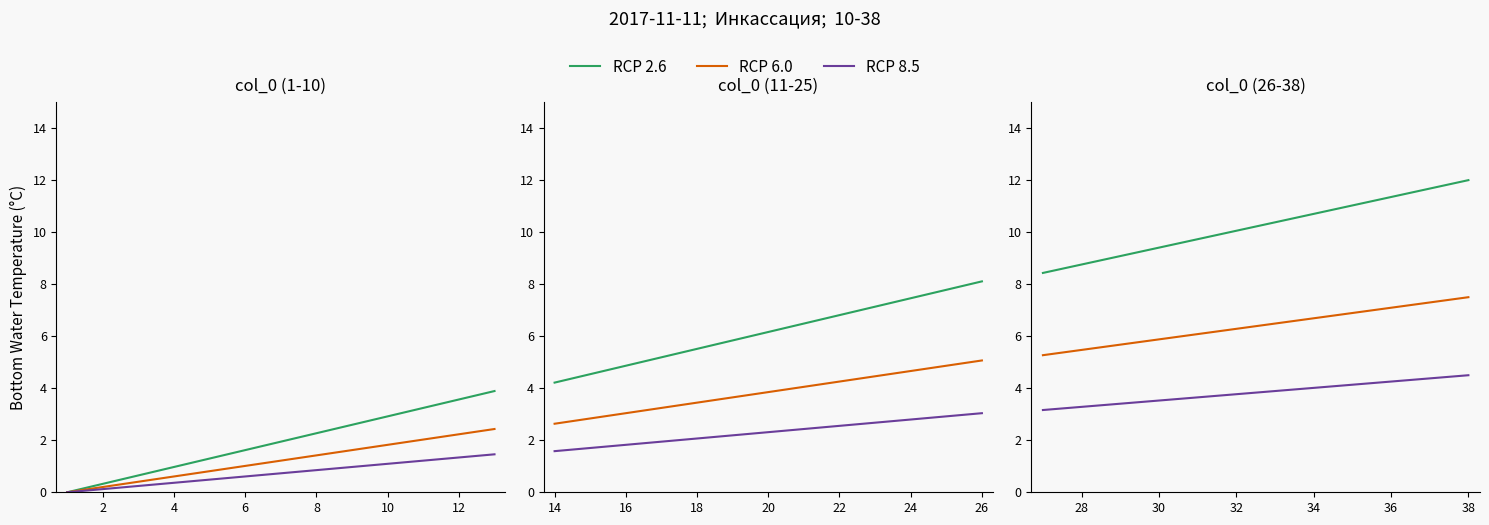

What is the maximum value shown in the chart?

12.0